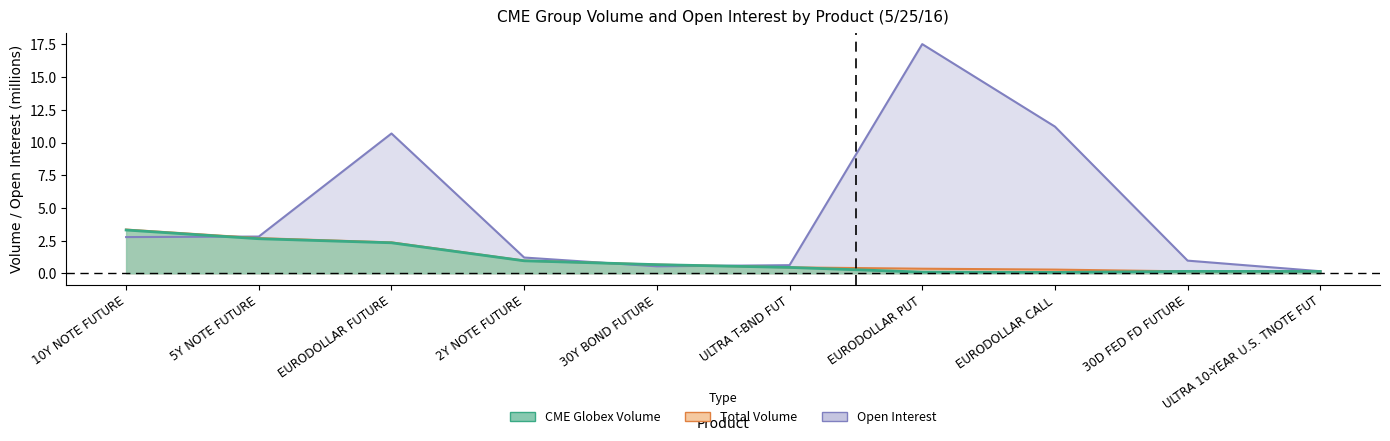

True or false: CME Globex Volume and Open Interest cross at least once.

True